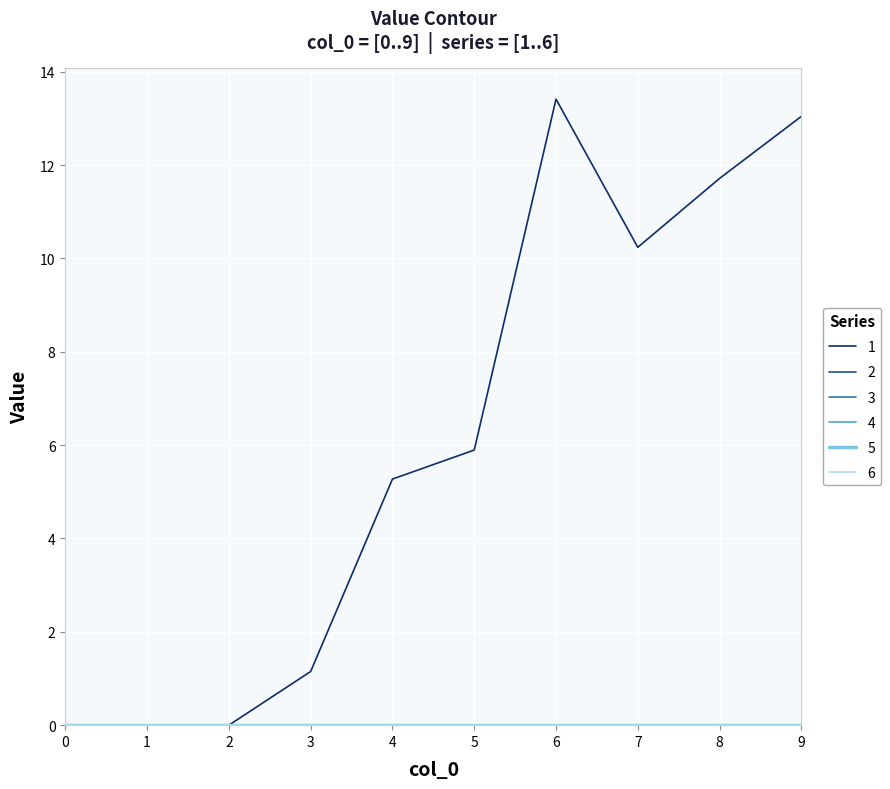

Is this an area chart (filled region under the line)?

No